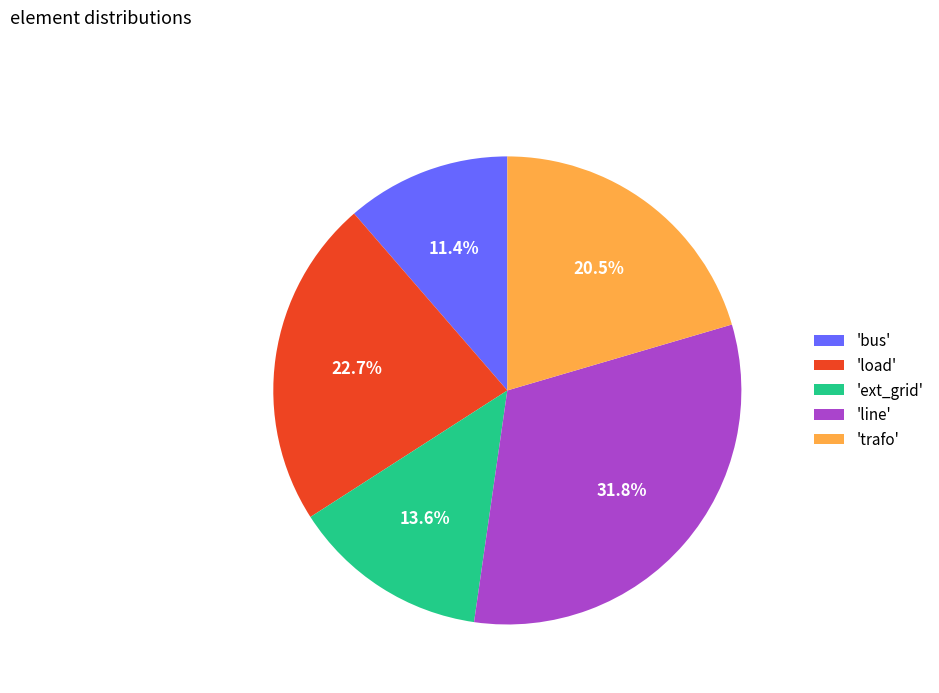

Which slice is the largest?

'line'